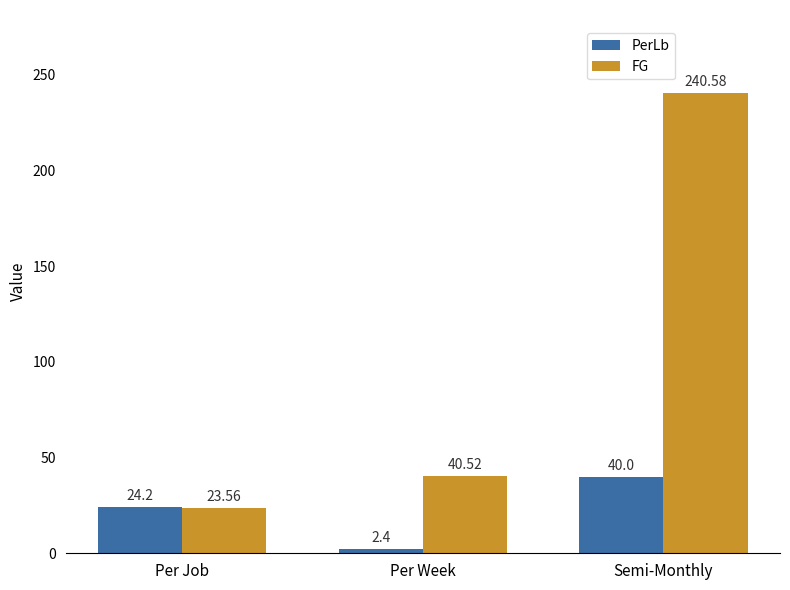

What is the label of the 2nd bar from the right?

Per Week